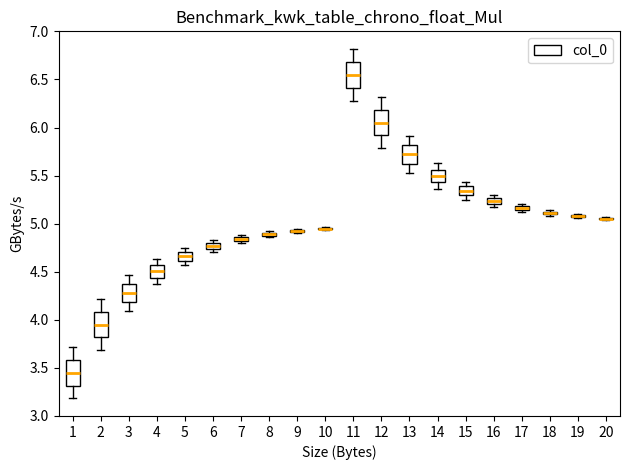

Where does the lower whisker of the box at x = 2 end on the y-axis? The values are not printed on the chart, so give them approximately, as read against the axis.

3.70